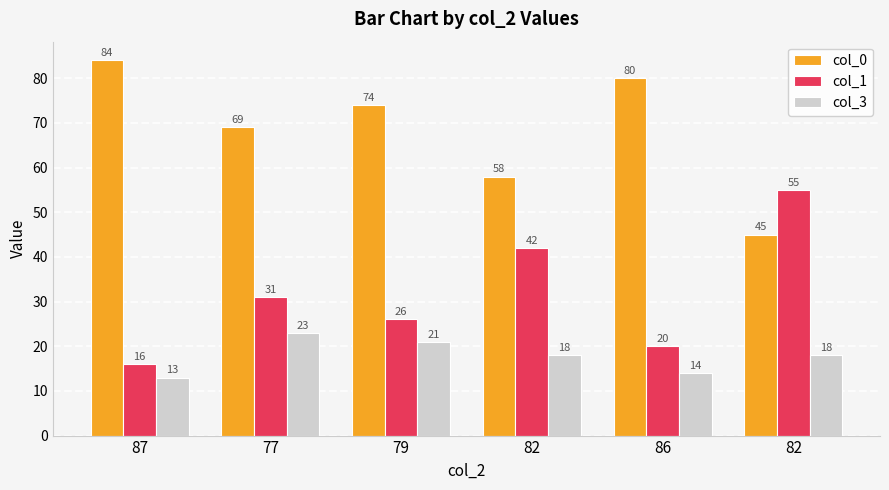

What are all the series names shown in the legend?

col_0, col_1, col_3